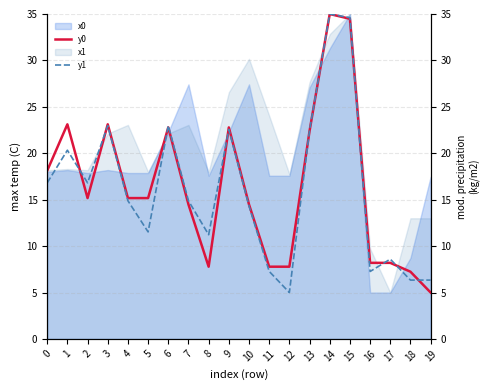

Is it true that y0 equals 16.8 at 14?

False